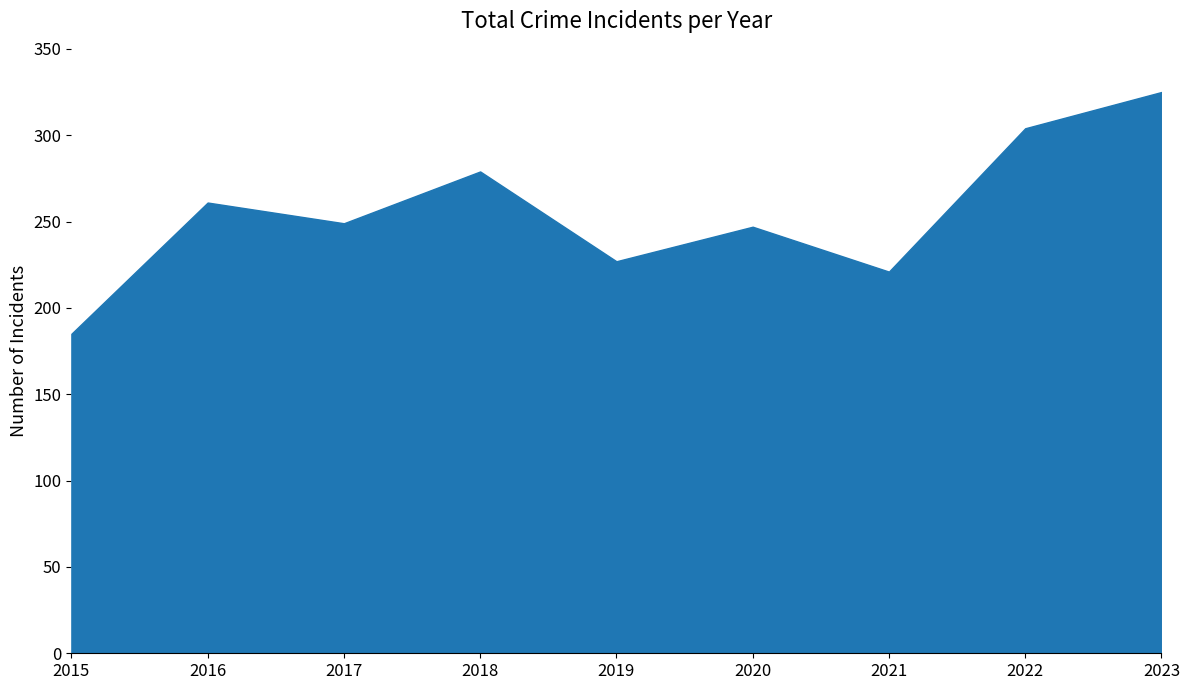

At which category does the chart reach its peak across all series?

2023